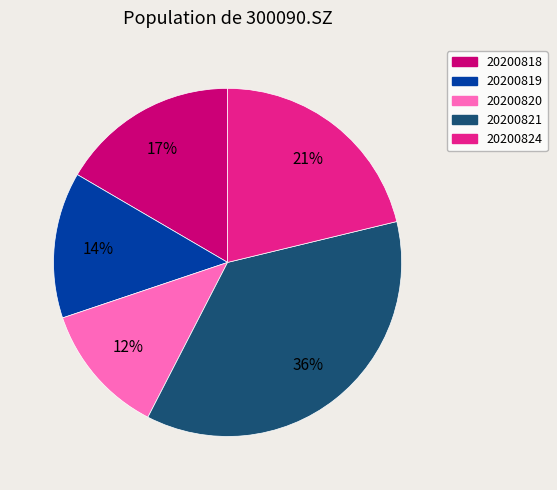

What percentage is the 20200819 slice, to the nearest percent?

14%